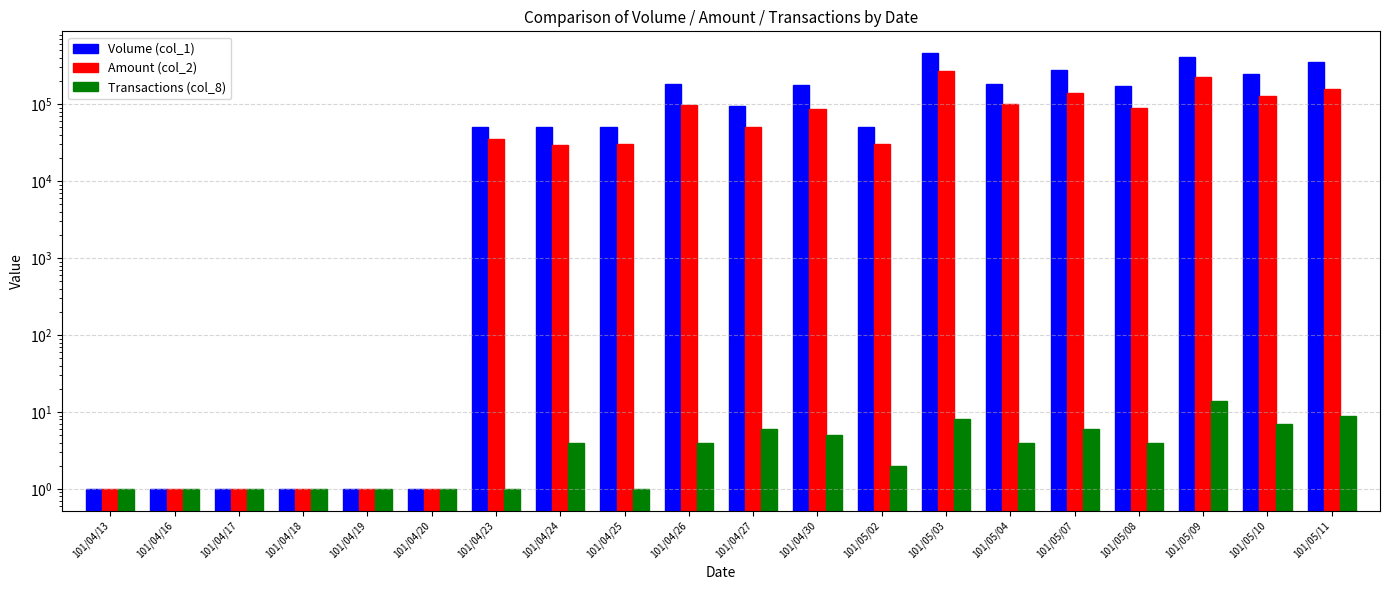

What is the total value across all series at 101/04/24?

79704